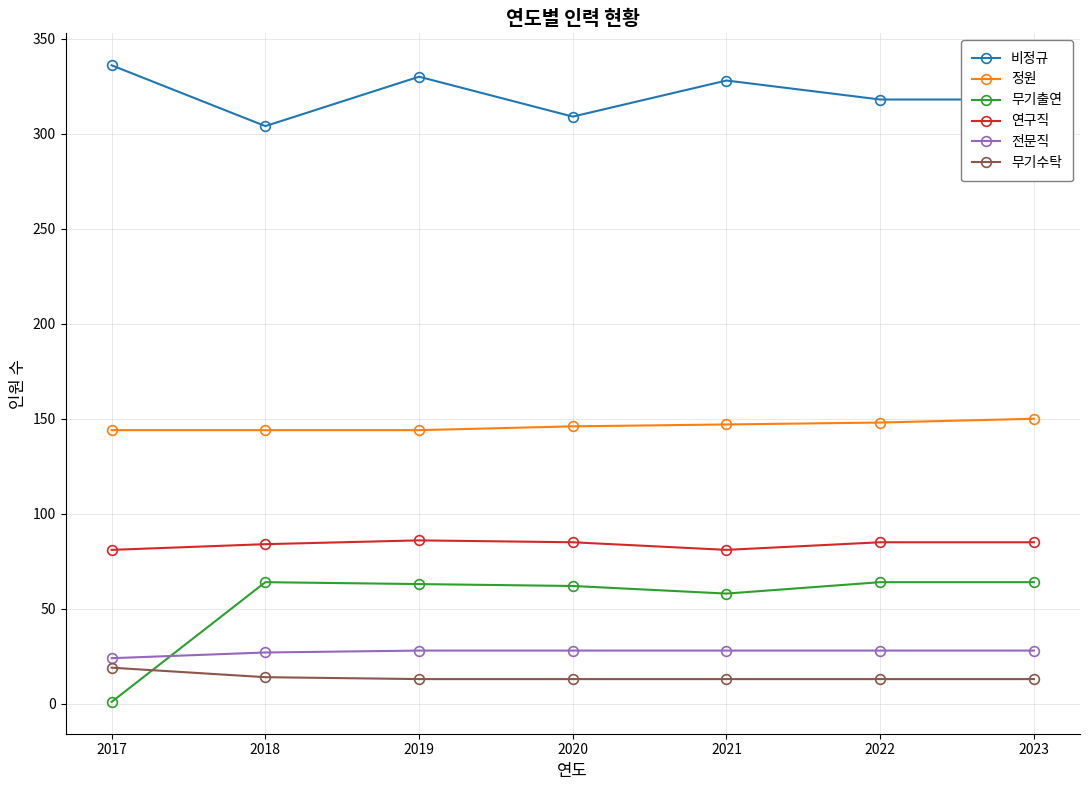

Which series has the widest spread of values?

무기출연